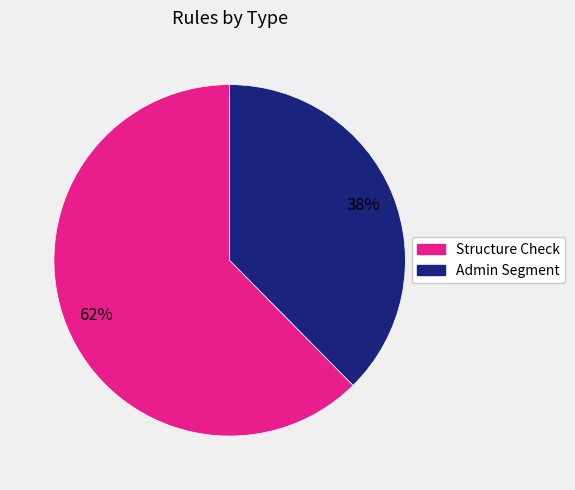

To the nearest percent, what percentage of the pie is Admin Segment?

38%